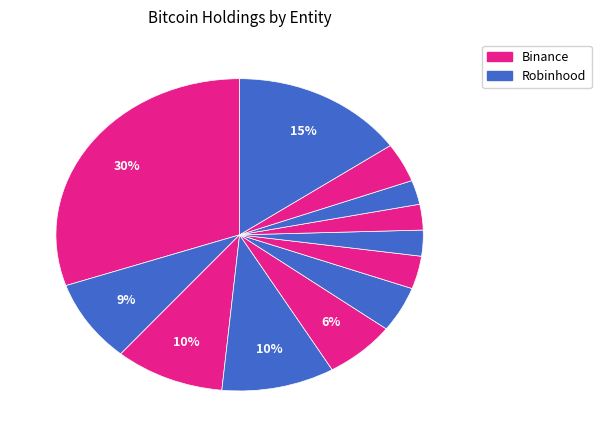

How many slices are in this pie chart?

12